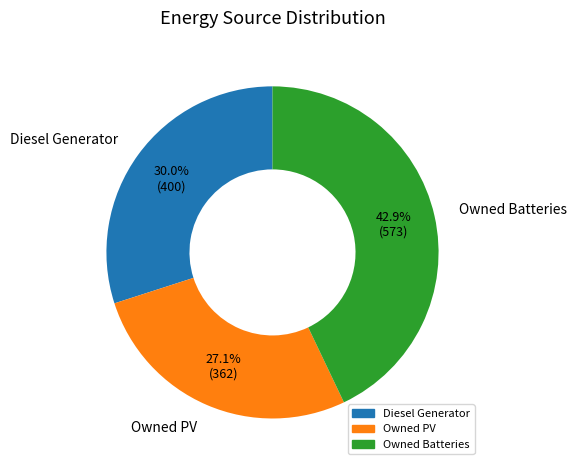

To the nearest percent, what percentage of the pie is Owned PV?

27%